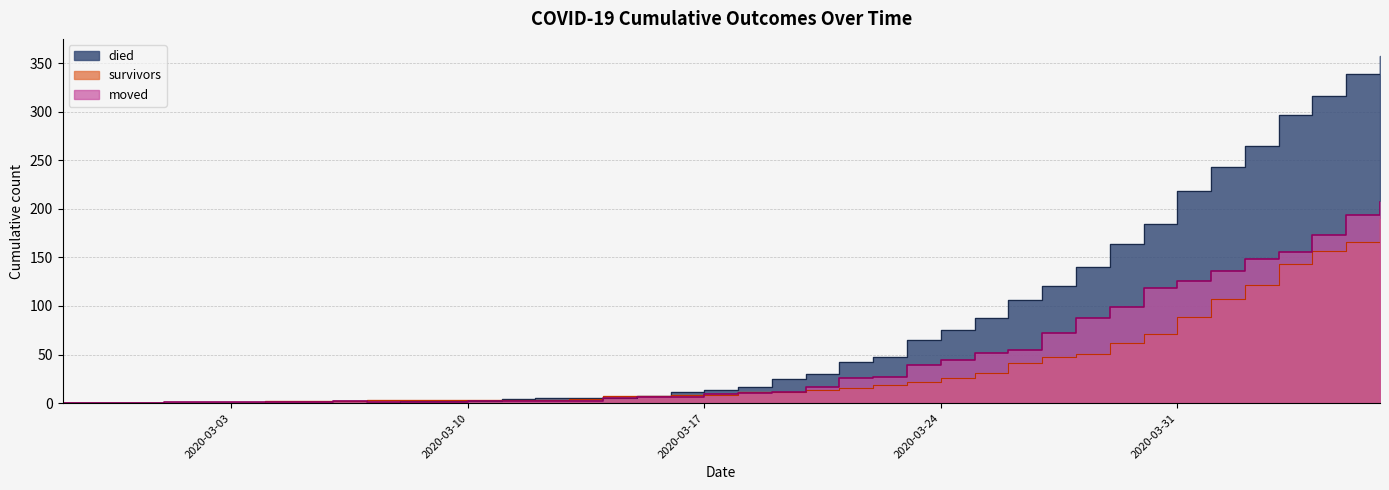

What is the sum of all died values?

3198